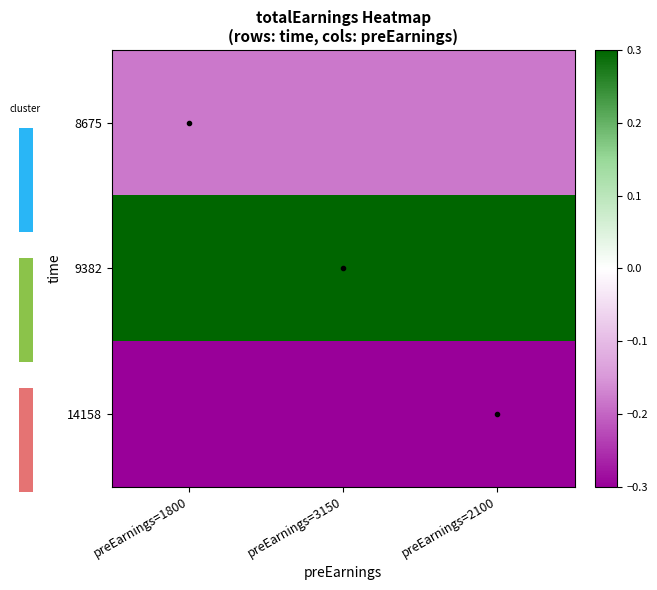

Rank the series by their maximum value, from lowest to highest.

14158, 8675, 9382